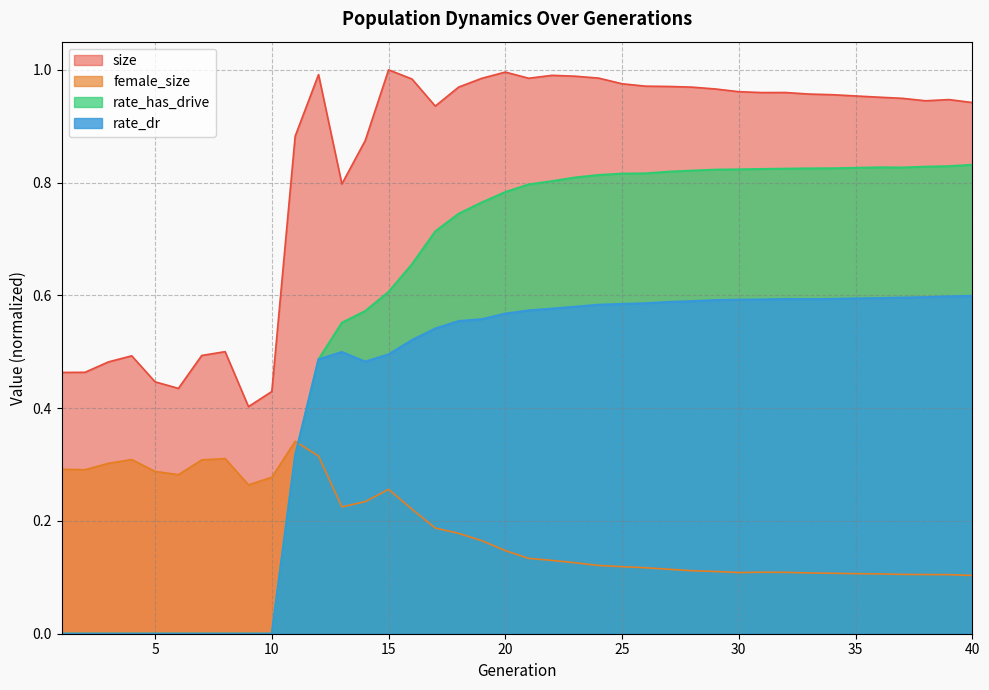

What is the average value of the rate_dr series?

0.4